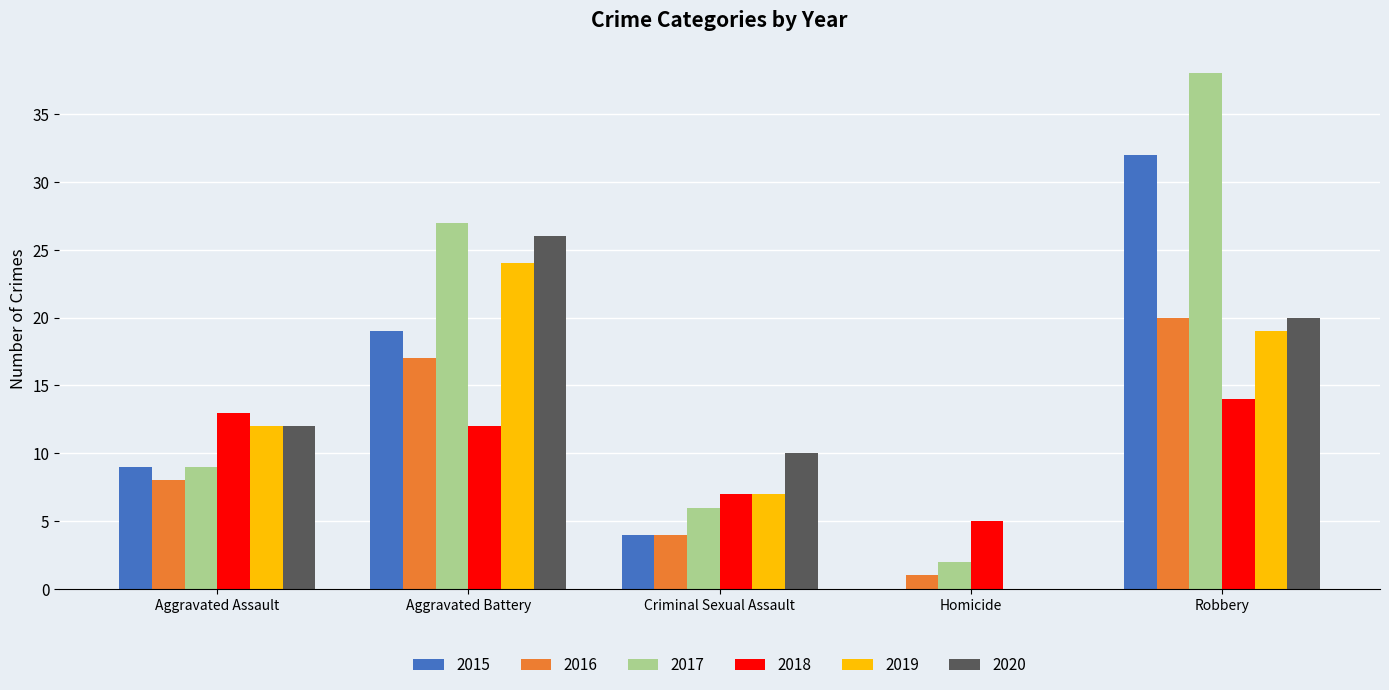

Which series has the largest total across all categories?

2017